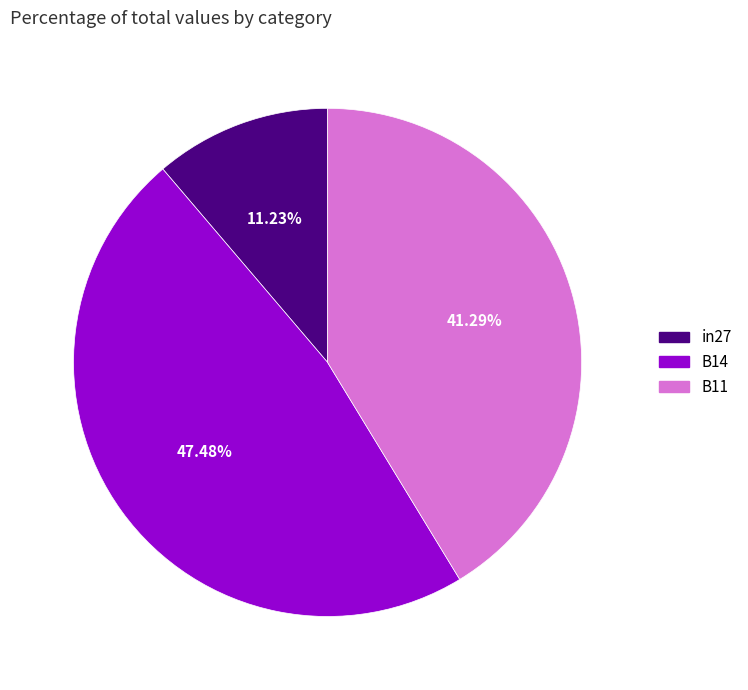

To the nearest percent, what is the difference between the B14 and in27 slice percentages?

36%